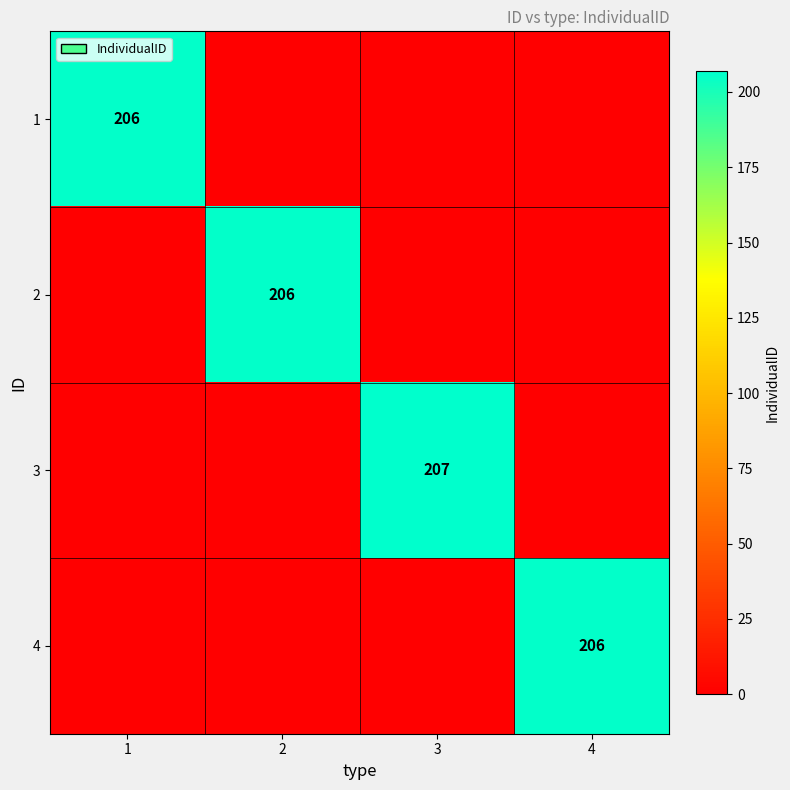

At which category is the sum across all series the highest?

3